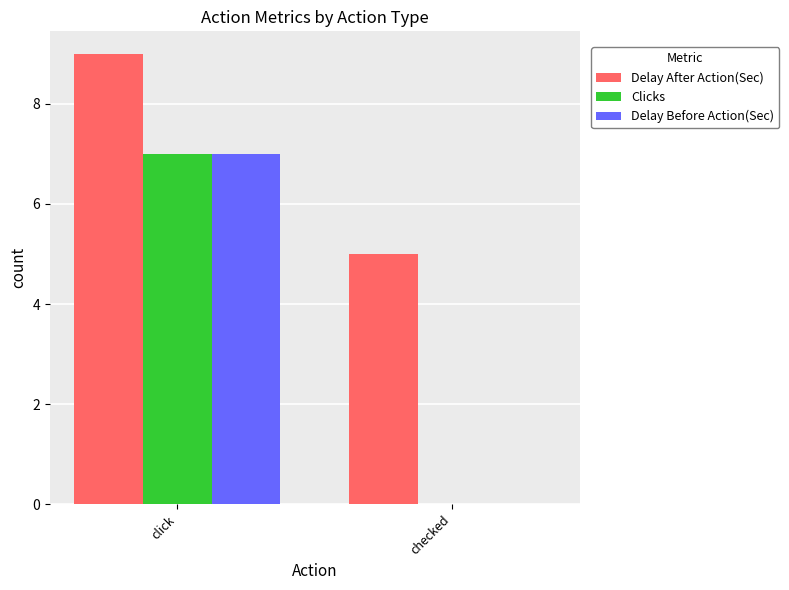

Reading left to right, extract all data points from this chart.

Delay After Action(Sec): click=9	checked=5
Clicks: click=7	checked=0
Delay Before Action(Sec): click=7	checked=0